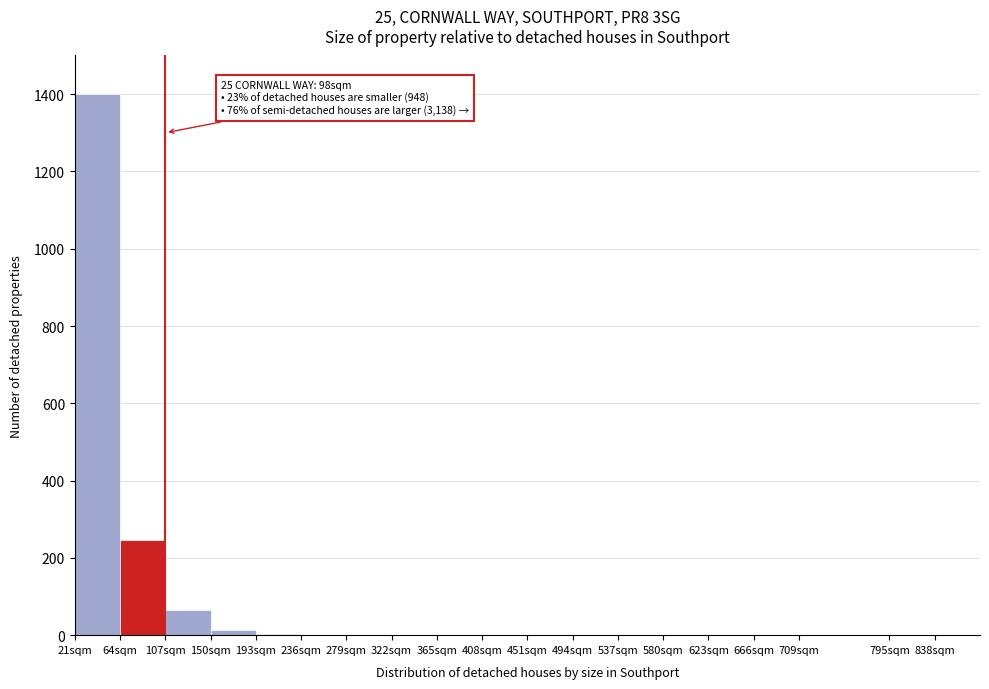

Over which range of the x-axis is the bar tallest?

21 to 64